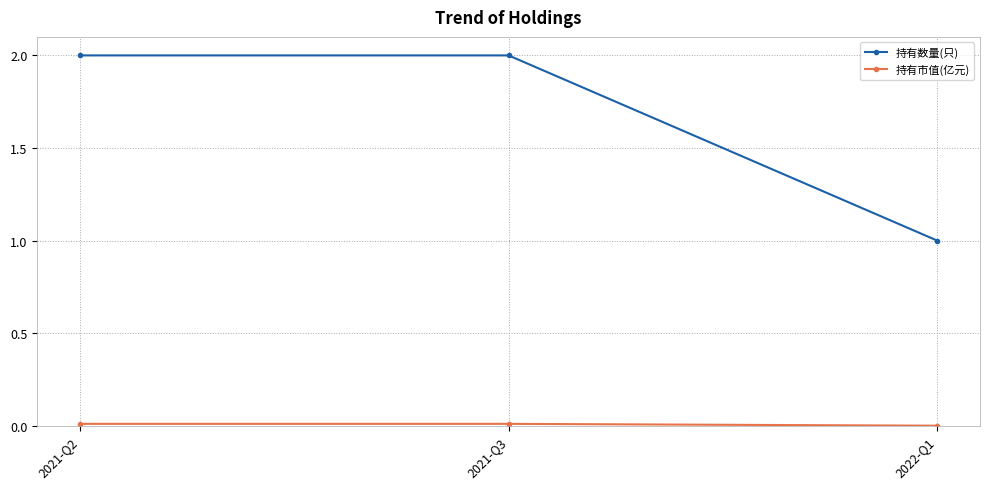

At how many categories does at least one series exceed 0?

3